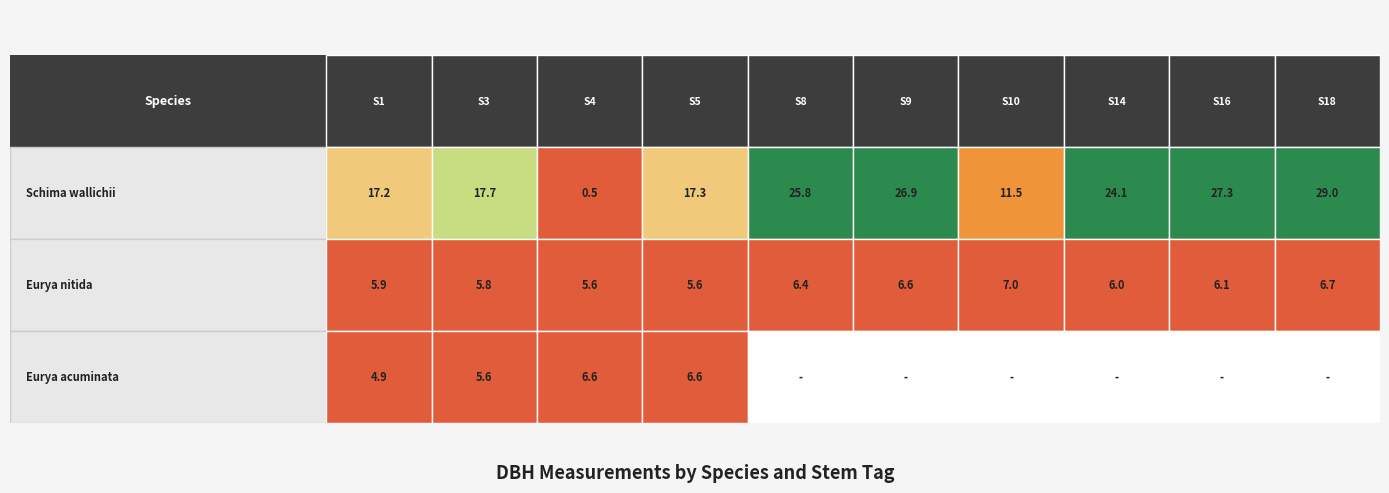

Which series has the largest range (max minus min)?

Schima wallichii